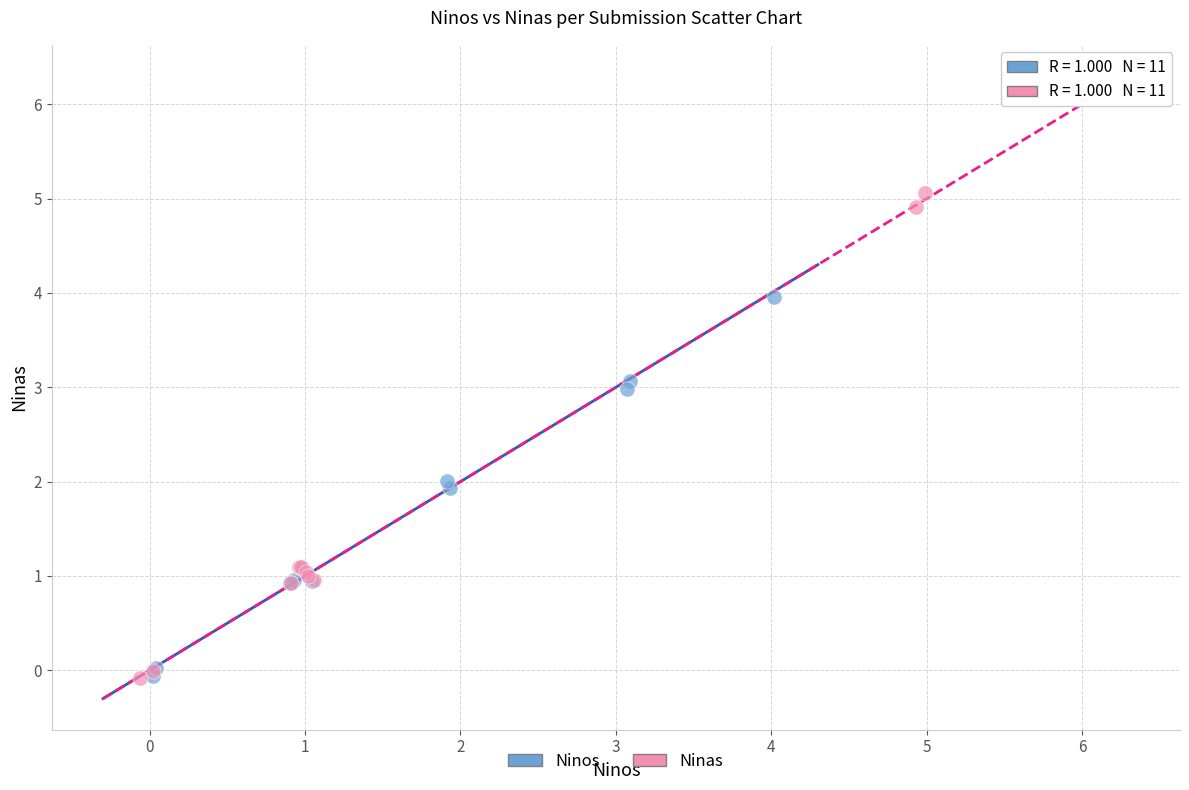

Which series reaches the maximum Y coordinate?

Ninas